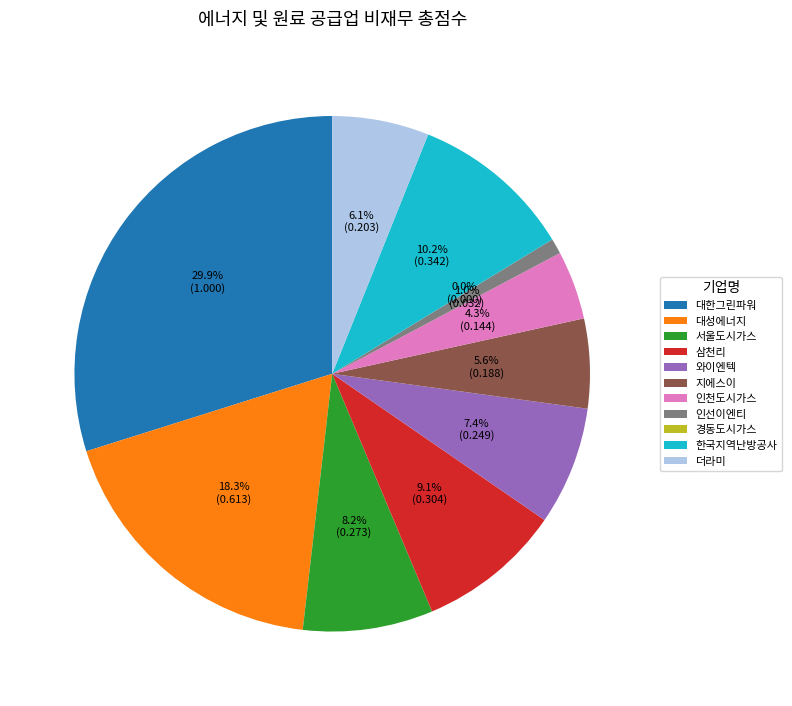

What percentage is NOT represented by 대성에너지?

81.7%